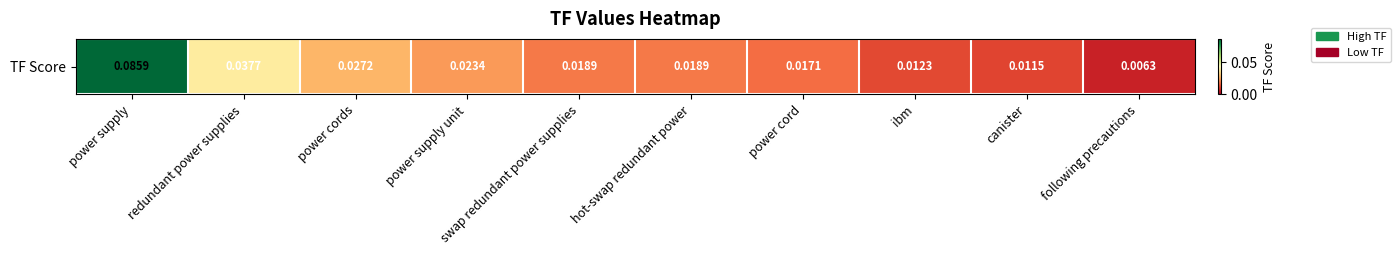

The chart shows a value of 0.0 at following precautions. True or false?

False